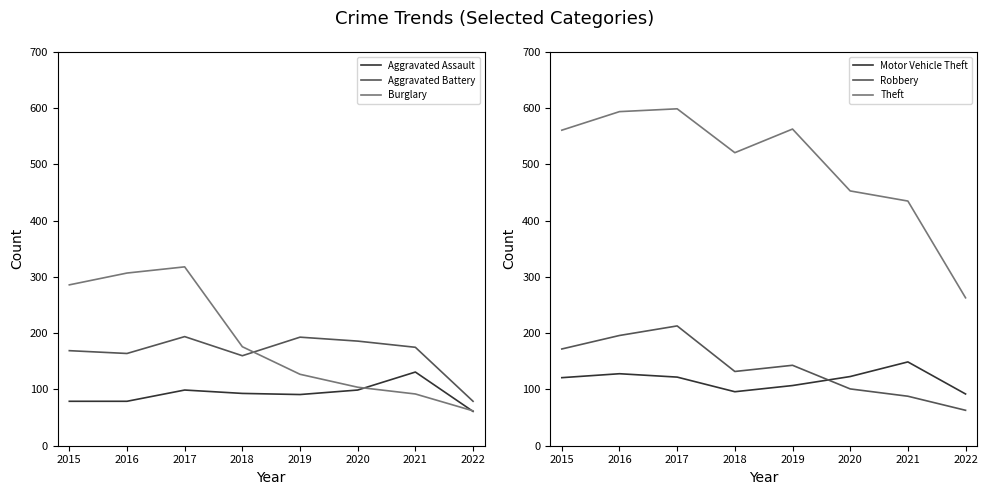

What is the value of the Aggravated Assault point at the 4th from the left?

93